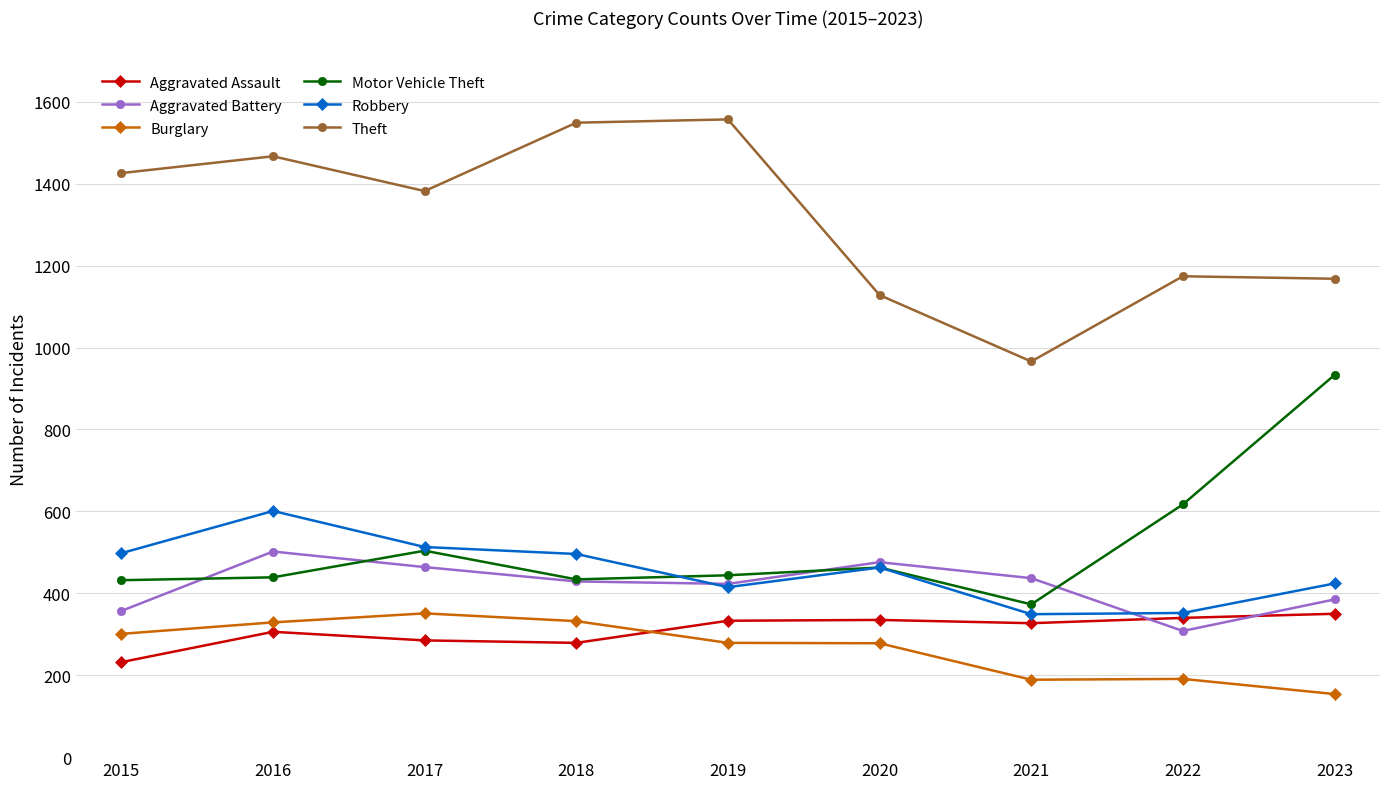

At which label does Theft first exceed 1382?

2015